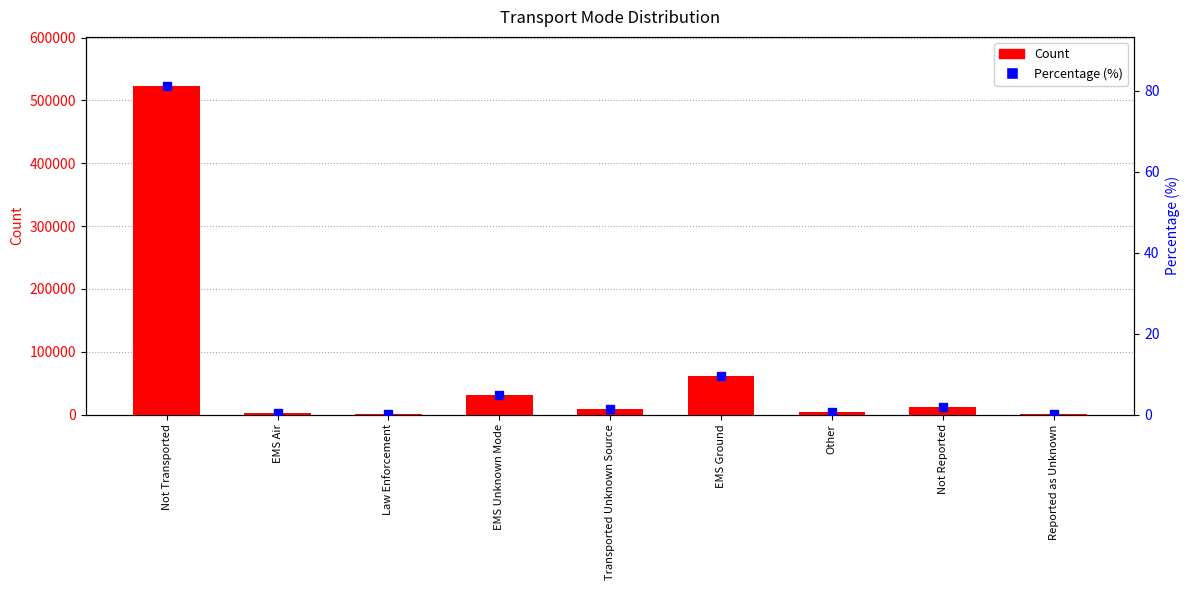

True or false: Count has a value of 522801.0 at Not Transported.

True